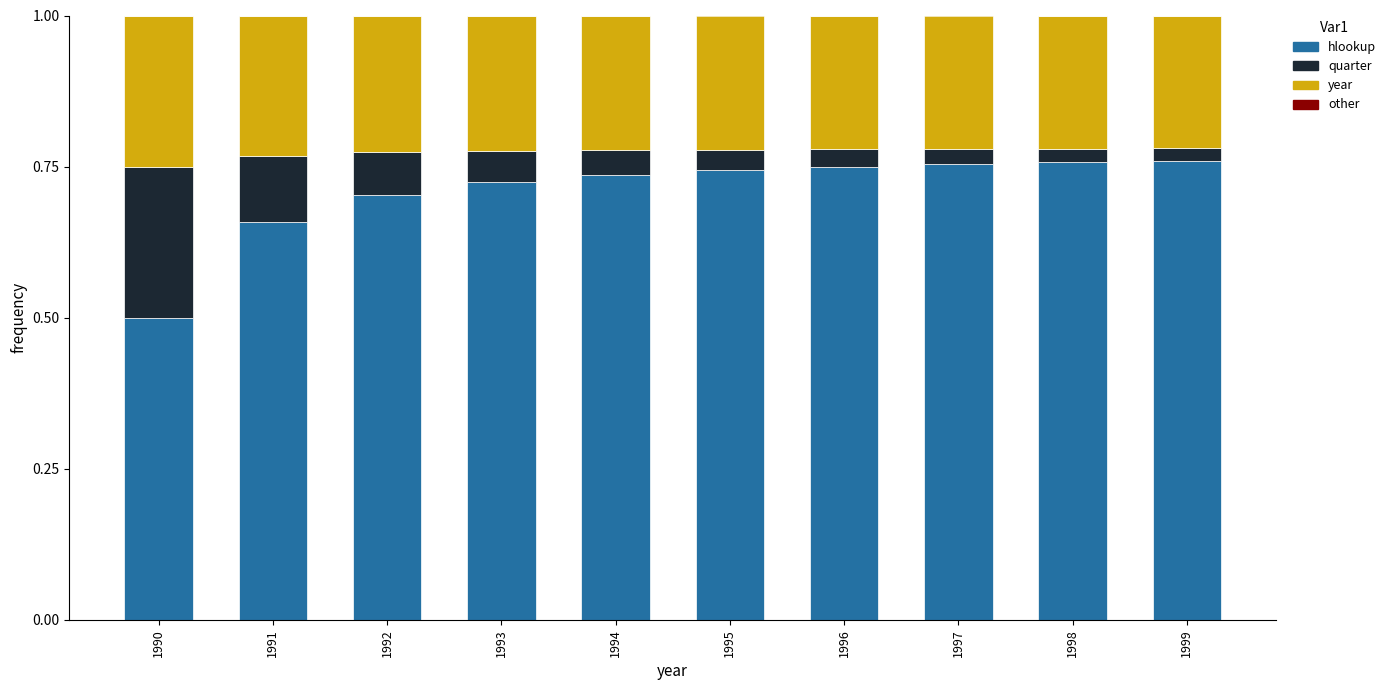

What is the total value across all series at 1990?

1.0